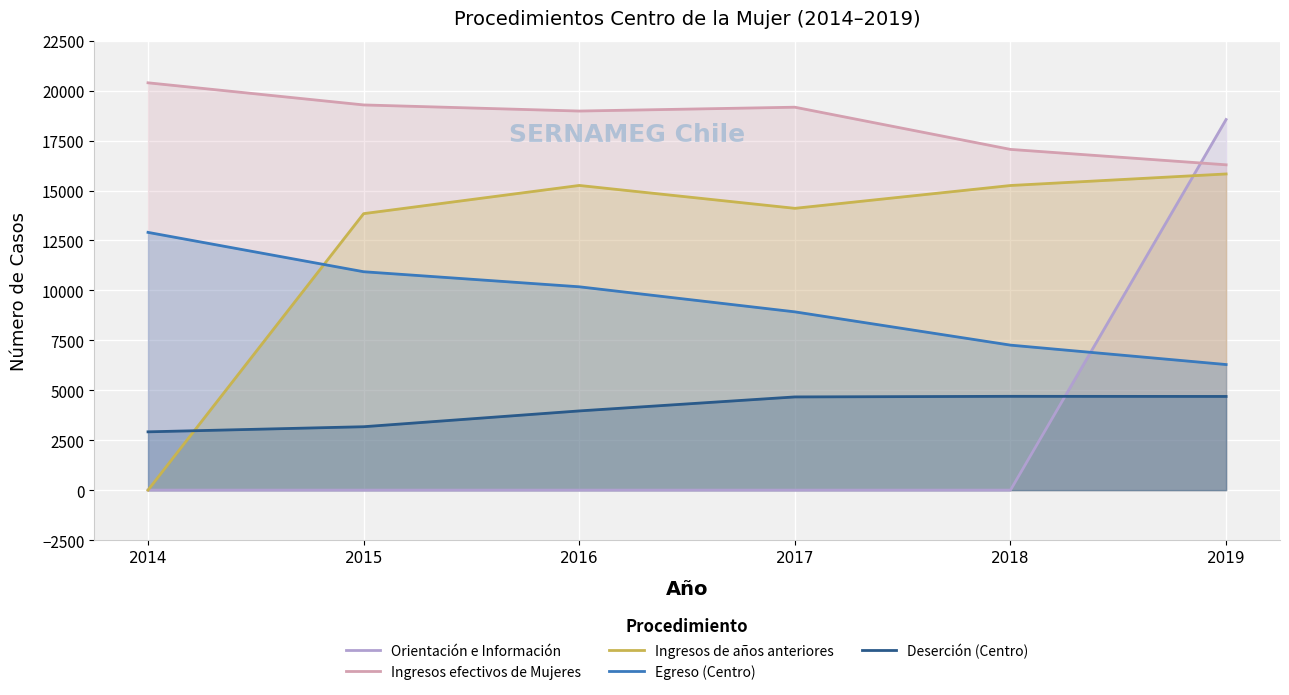

What is the value of the Deserción (Centro) point at the 5th from the left?

4696